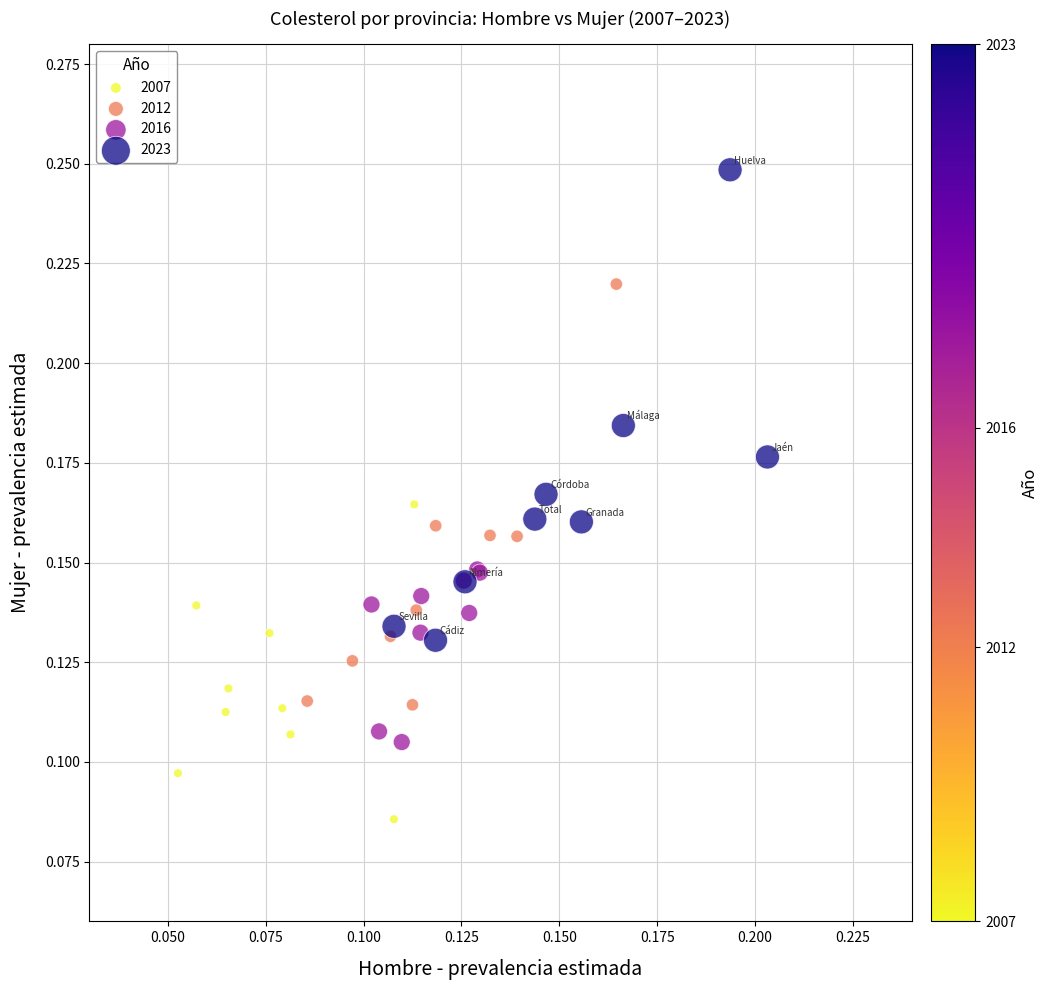

Which series contains the highest Y value?

2023